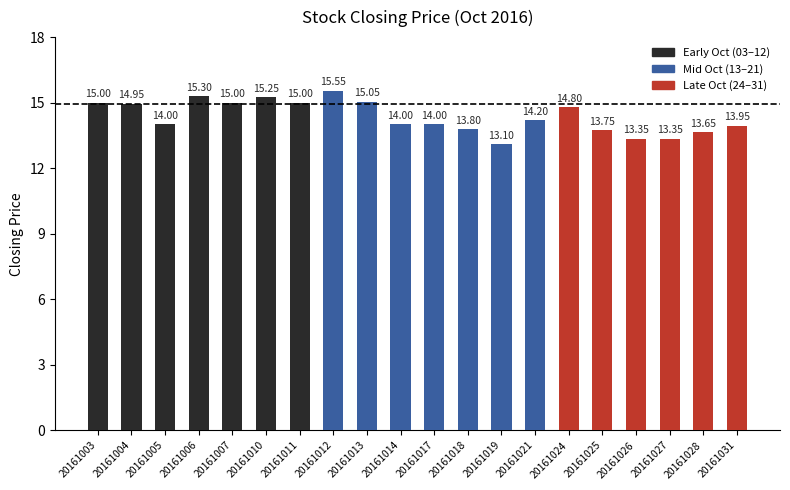

Is it true that the value at 20161026 is 20.7?

False